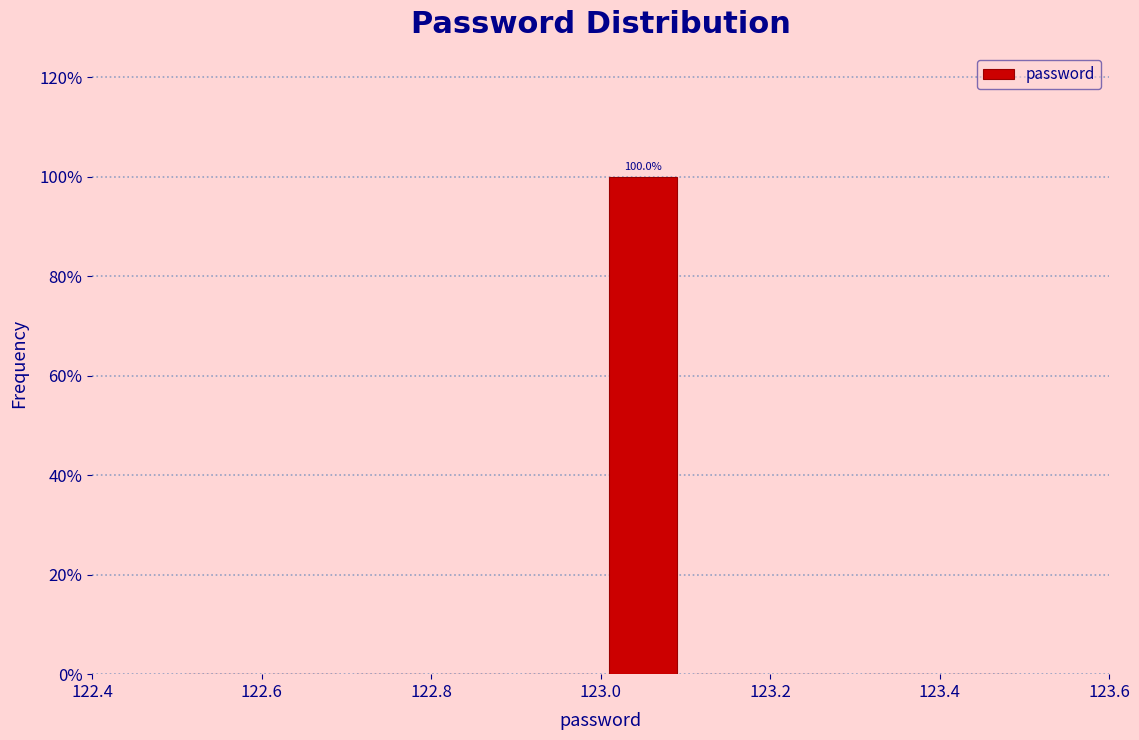

Over which range of the x-axis is the bar tallest?

123.0 to 123.1